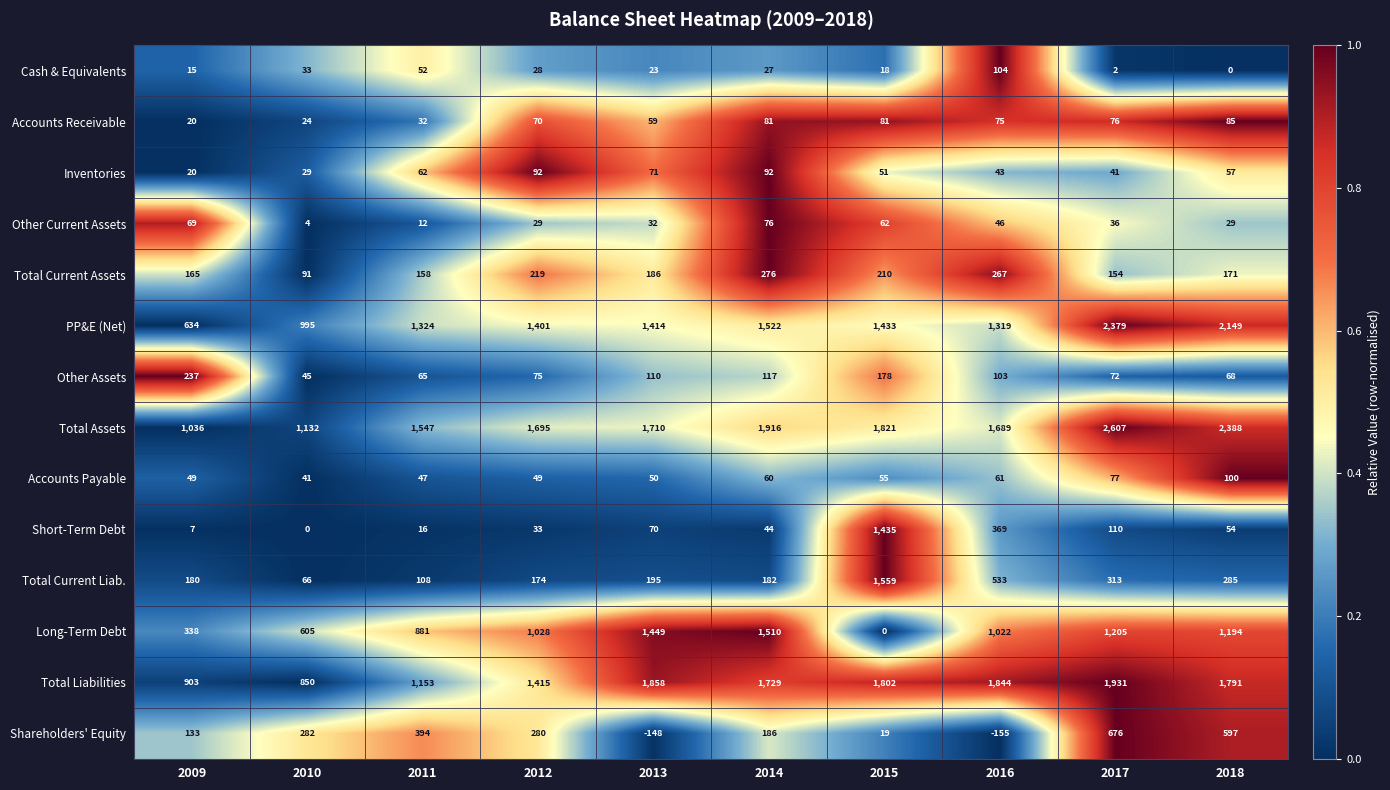

What is the greatest value displayed?

2607